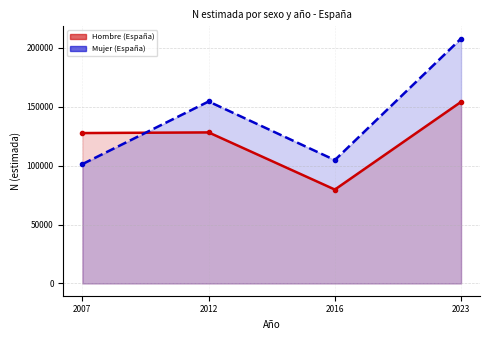

Reading left to right, list all the values displayed in this chart.

Hombre (España): 2007=127646	2012=128197	2016=79685	2023=154110
Mujer (España): 2007=101298	2012=154433	2016=104717	2023=207816